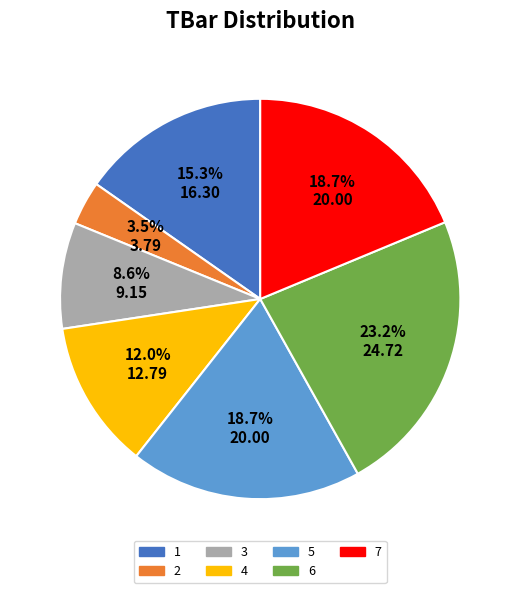

What portion of the pie excludes 2?

96.5%